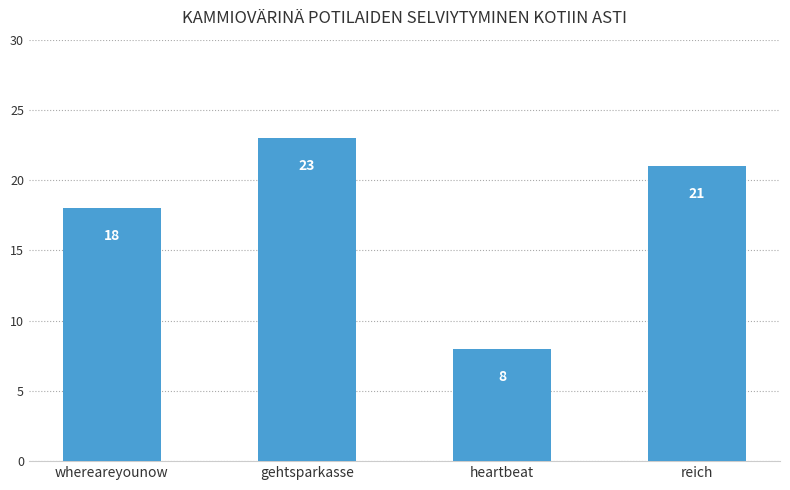

What is the ratio of the value at gehtsparkasse to the value at heartbeat?

2.9